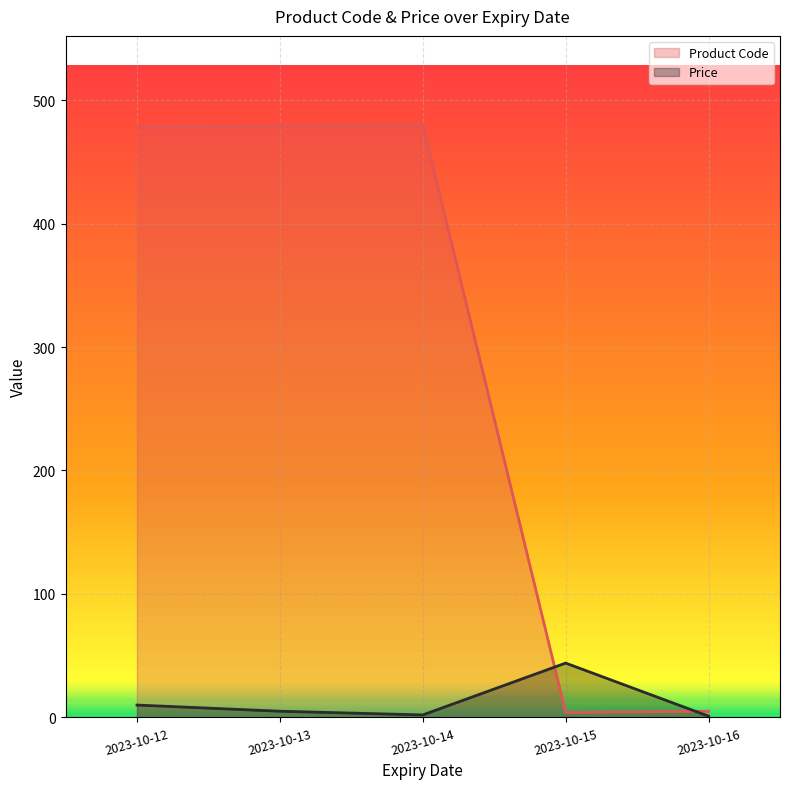

How many distinct data groups are displayed?

2